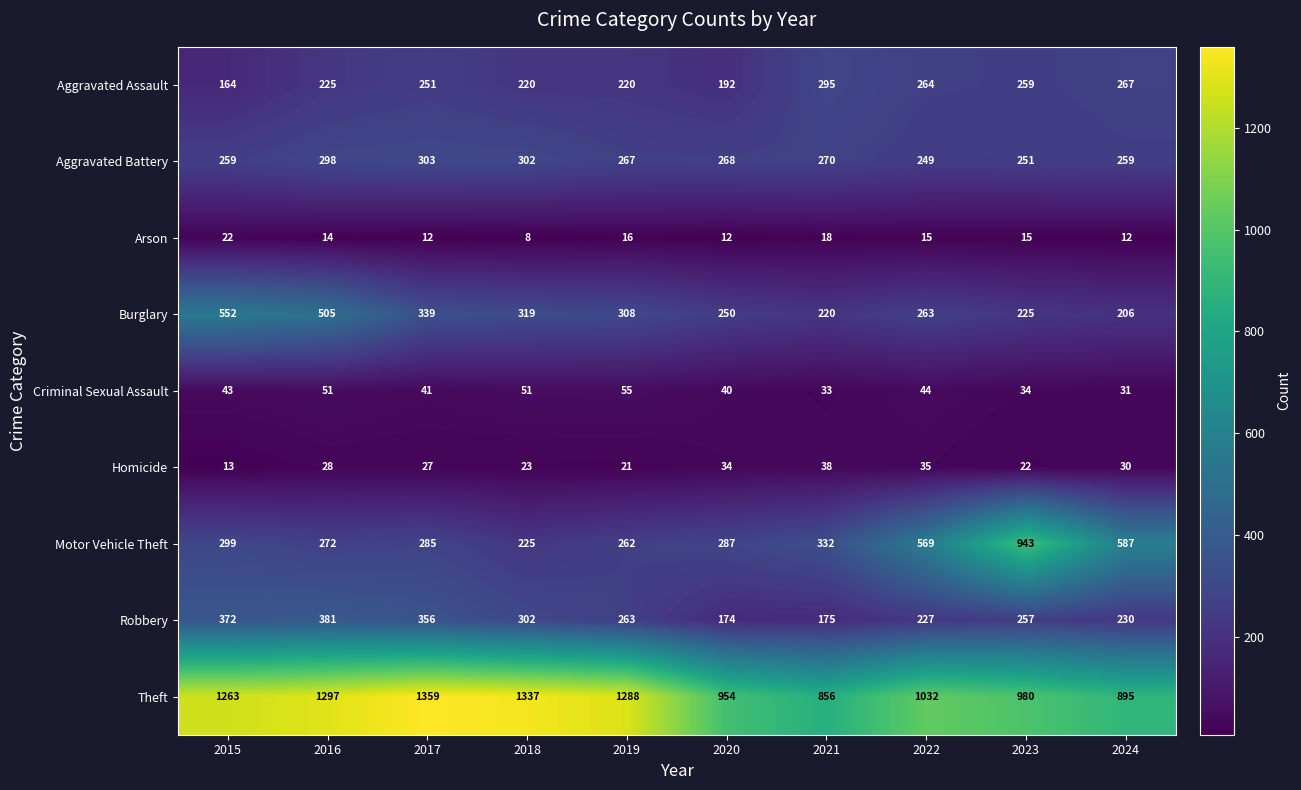

The value of Motor Vehicle Theft at 2020 is 402. True or false?

False